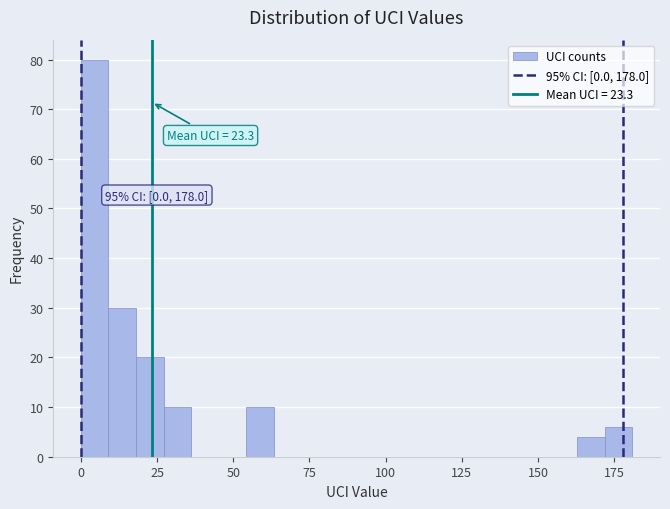

Around what value on the x-axis is the tallest bar? Give the approximate position of its centre, as read against the axis.

5